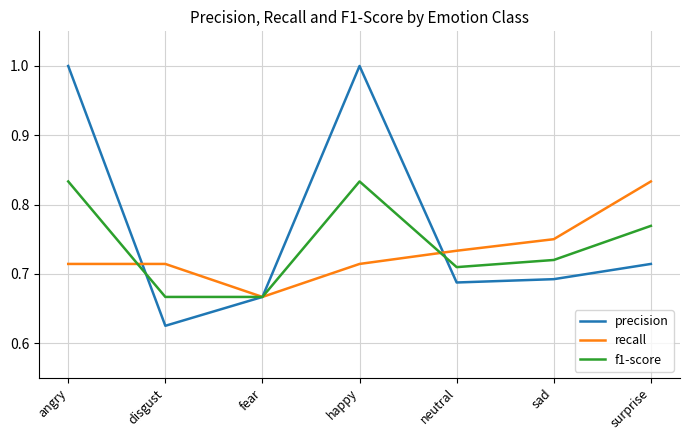

What position from the left is surprise?

7